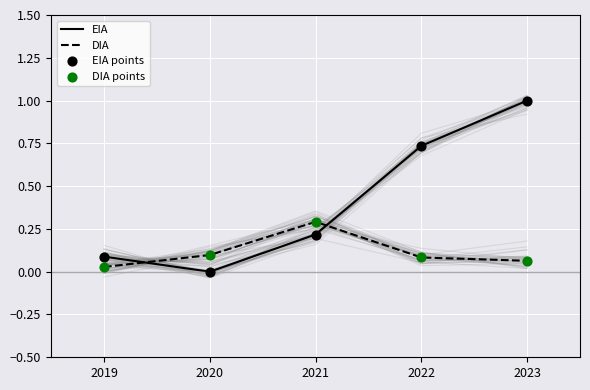

Is the value of DIA at 2019 greater than the value of EIA at 2022?

No